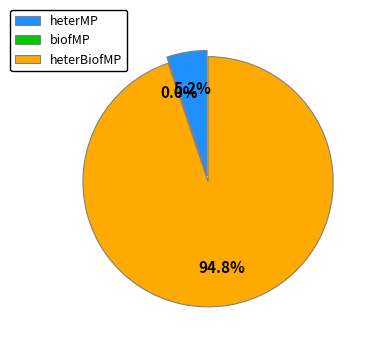

What is the largest slice in the pie chart?

heterBiofMP